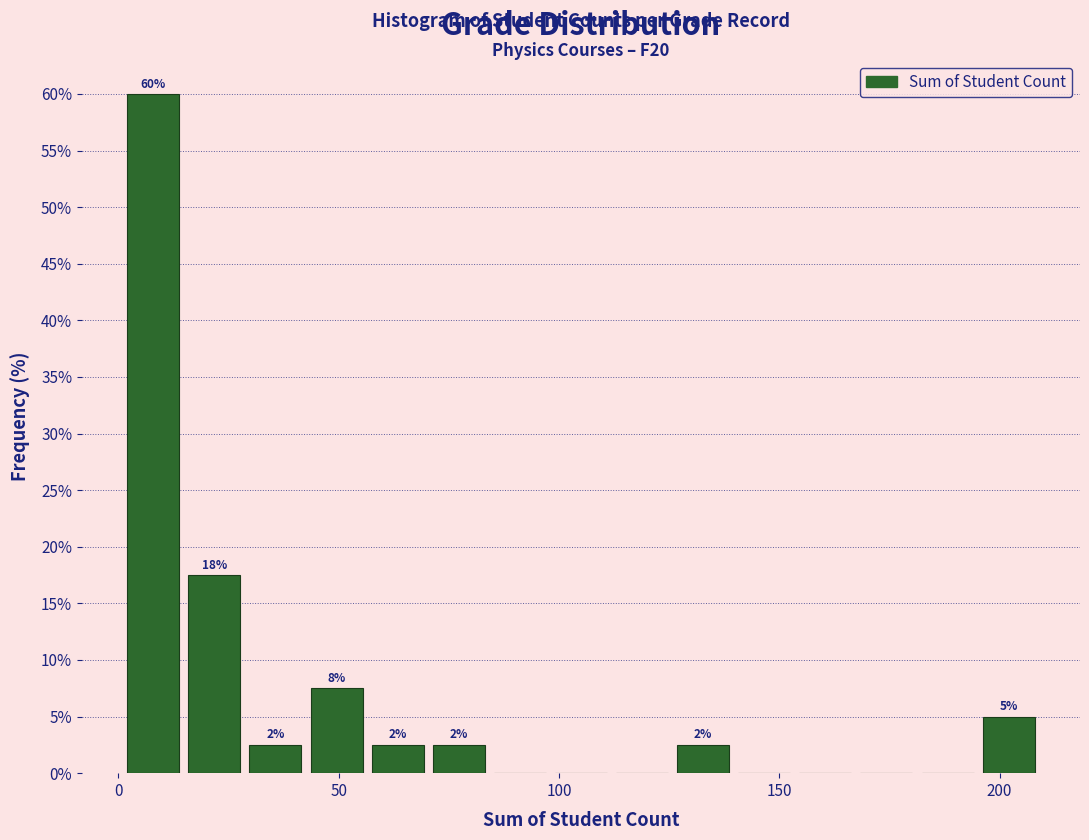

Read against the x-axis, roughly where is the centre of the tallest bar?

10